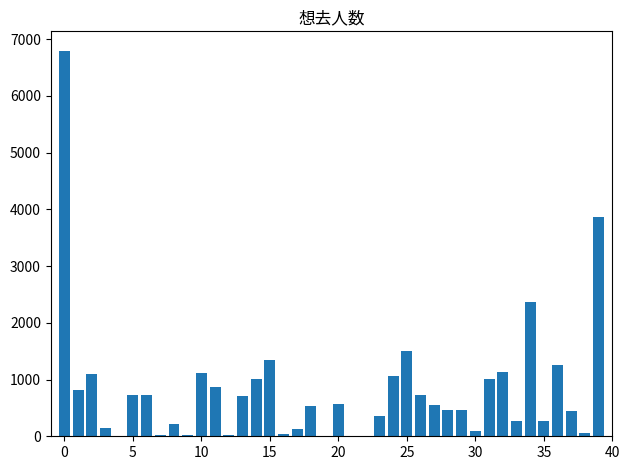

What is the greatest value displayed?

6797